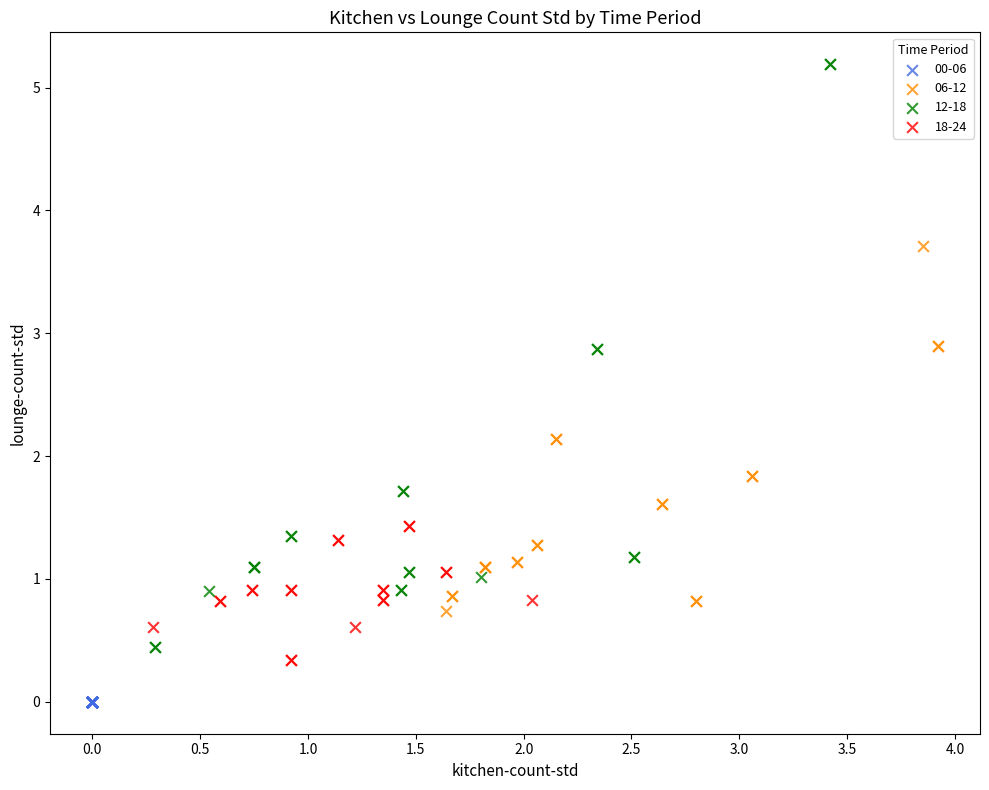

Which series reaches the maximum Y coordinate?

12-18